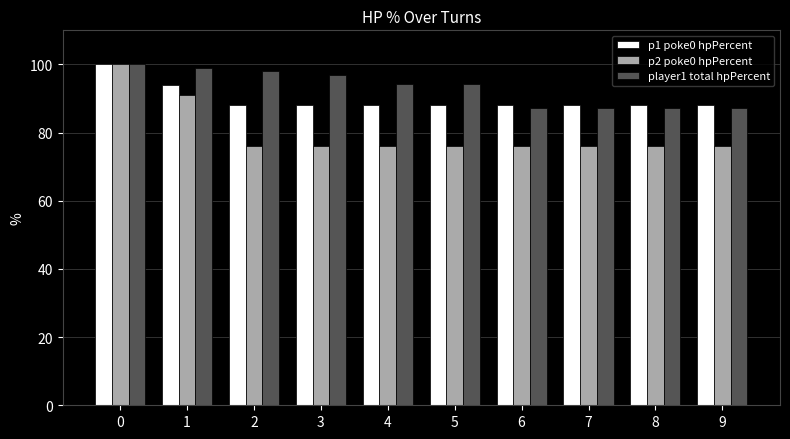

Reading left to right, extract all data points from this chart.

p1 poke0 hpPercent: 100.0	94.0	88.0	88.0	88.0	88.0	88.0	88.0	88.0	88.0
p2 poke0 hpPercent: 100.0	91.0	76.0	76.0	76.0	76.0	76.0	76.0	76.0	76.0
player1 total hpPercent: 100.0	99.0	98.0	97.0	94.2	94.2	87.2	87.2	87.2	87.2